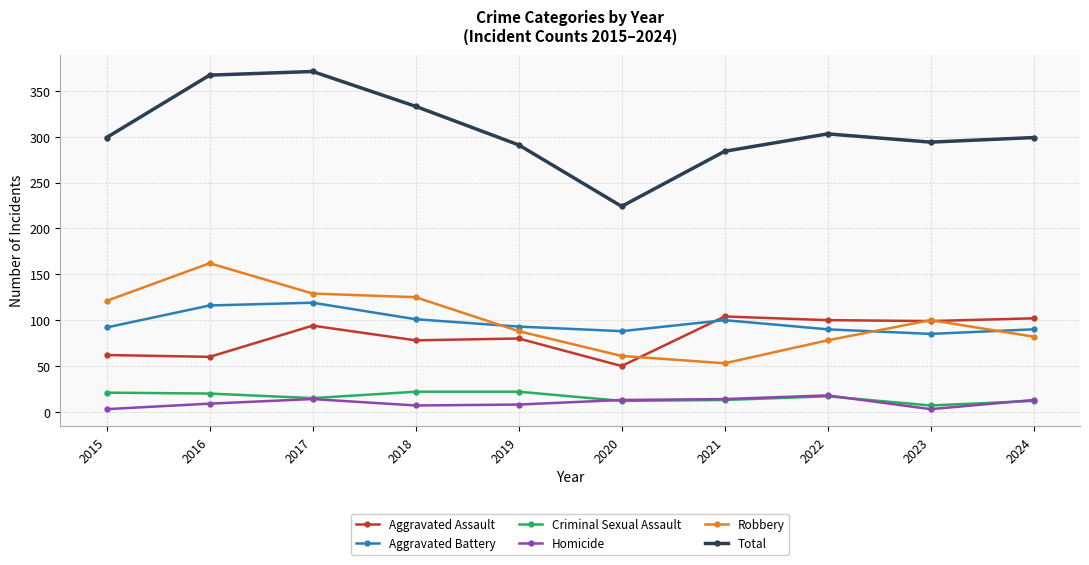

Which series has the largest total across all categories?

Total